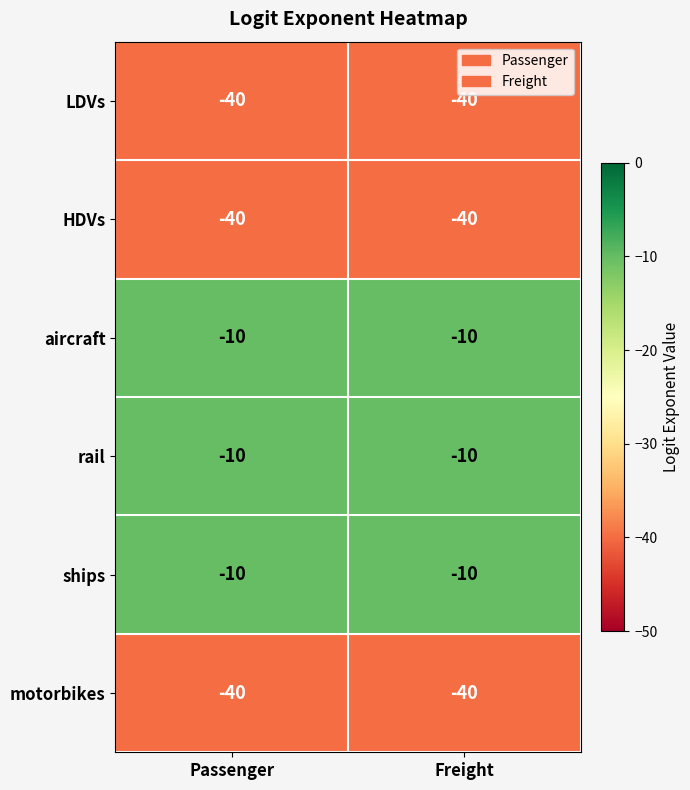

What is the total value across all series at Freight?

-150